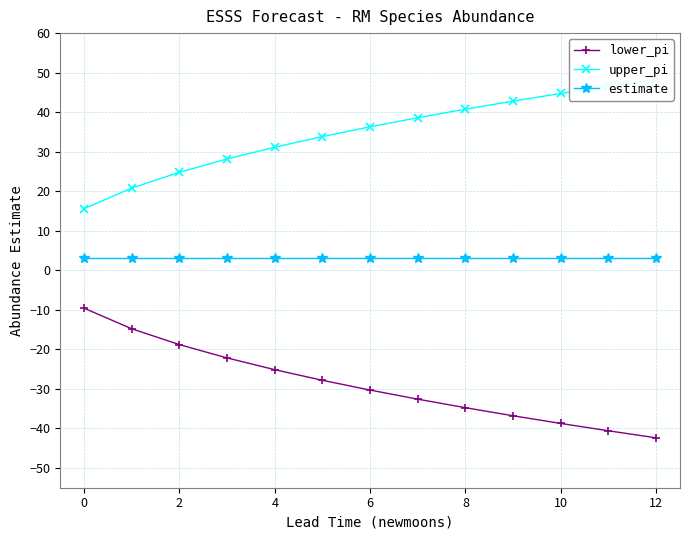

Reading left to right, list all the values displayed in this chart.

lower_pi: -9.6	-14.8	-18.8	-22.2	-25.1	-27.8	-30.3	-32.6	-34.8	-36.8	-38.7	-40.6	-42.4
upper_pi: 15.6	20.8	24.8	28.2	31.1	33.8	36.3	38.6	40.8	42.8	44.7	46.6	48.4
estimate: 3.0	3.0	3.0	3.0	3.0	3.0	3.0	3.0	3.0	3.0	3.0	3.0	3.0